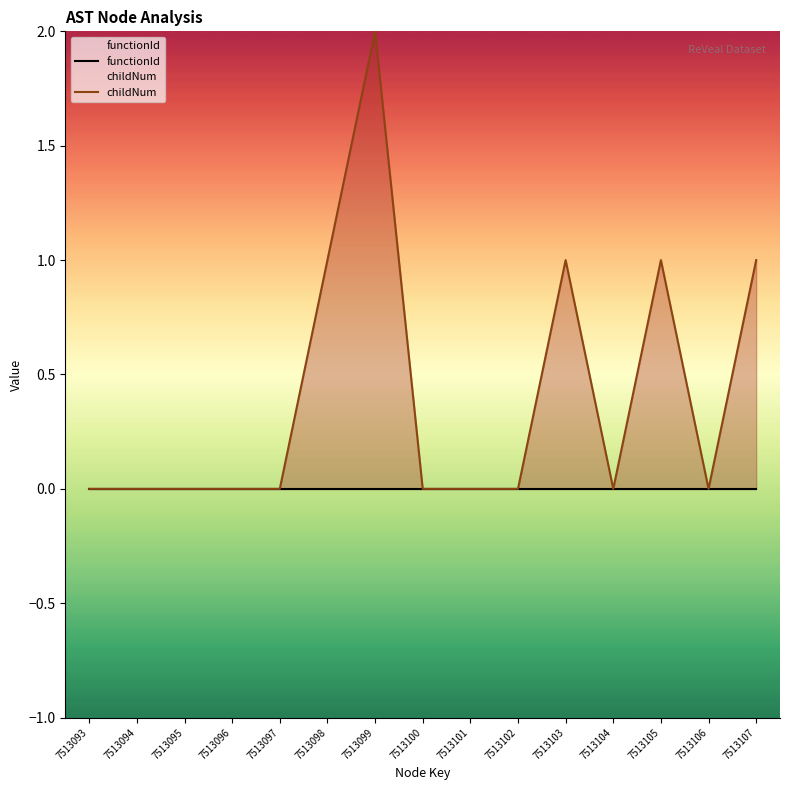

What is the spread (max minus min) of values at 7513099?

2